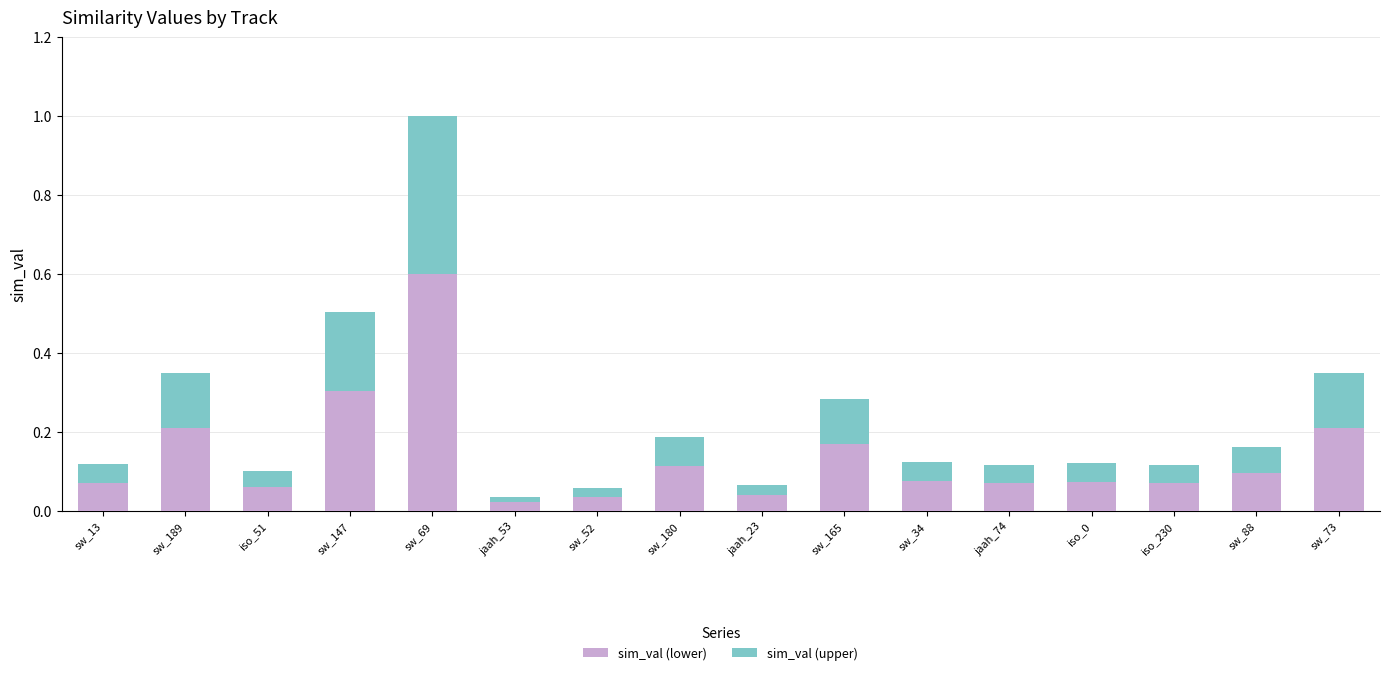

Is it true that sim_val (lower) equals 0.3 at sw_147?

True